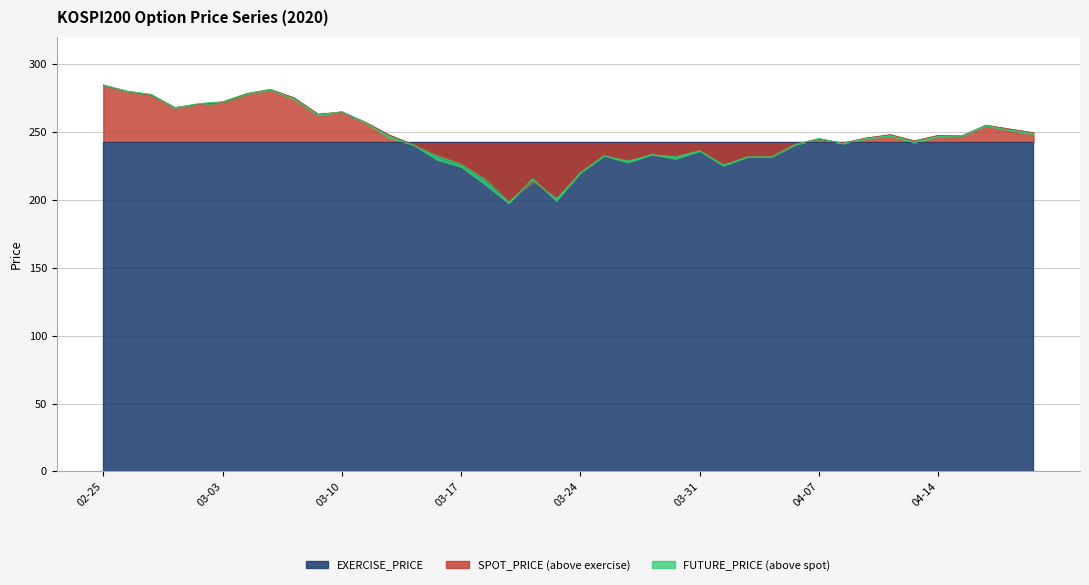

What position from the right is 2020-03-13?

27